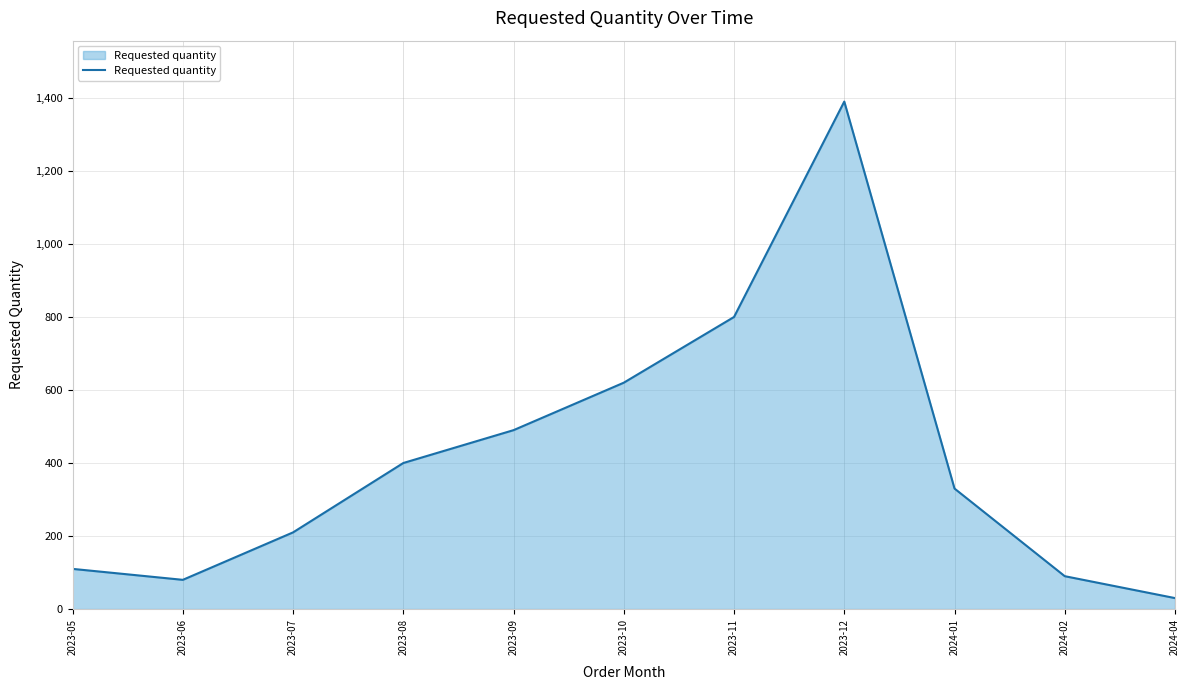

What position from the right is 2023-05?

11